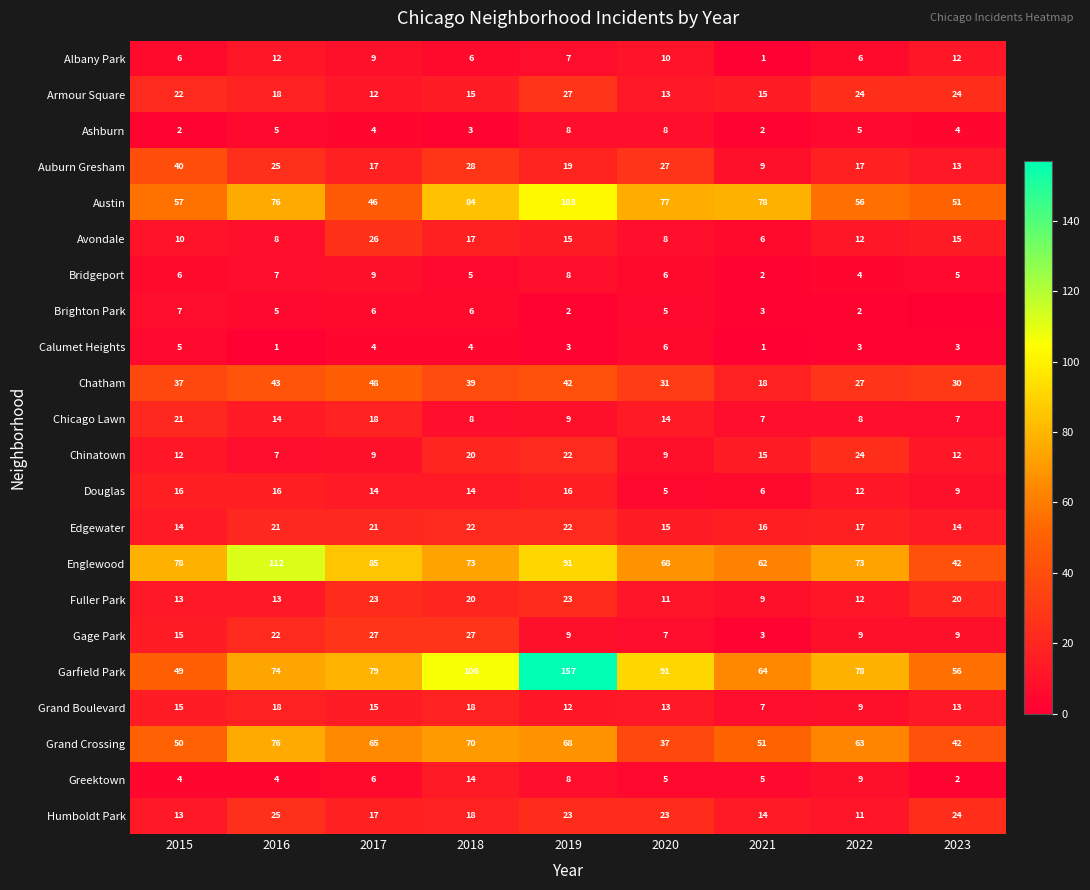

Between 2016 and 2023, which is larger?

2016